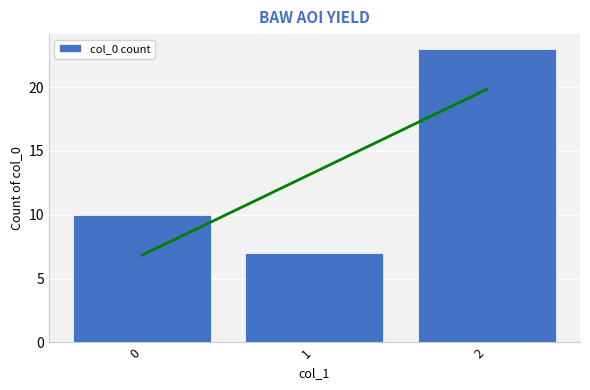

What is the sum of all values?

40